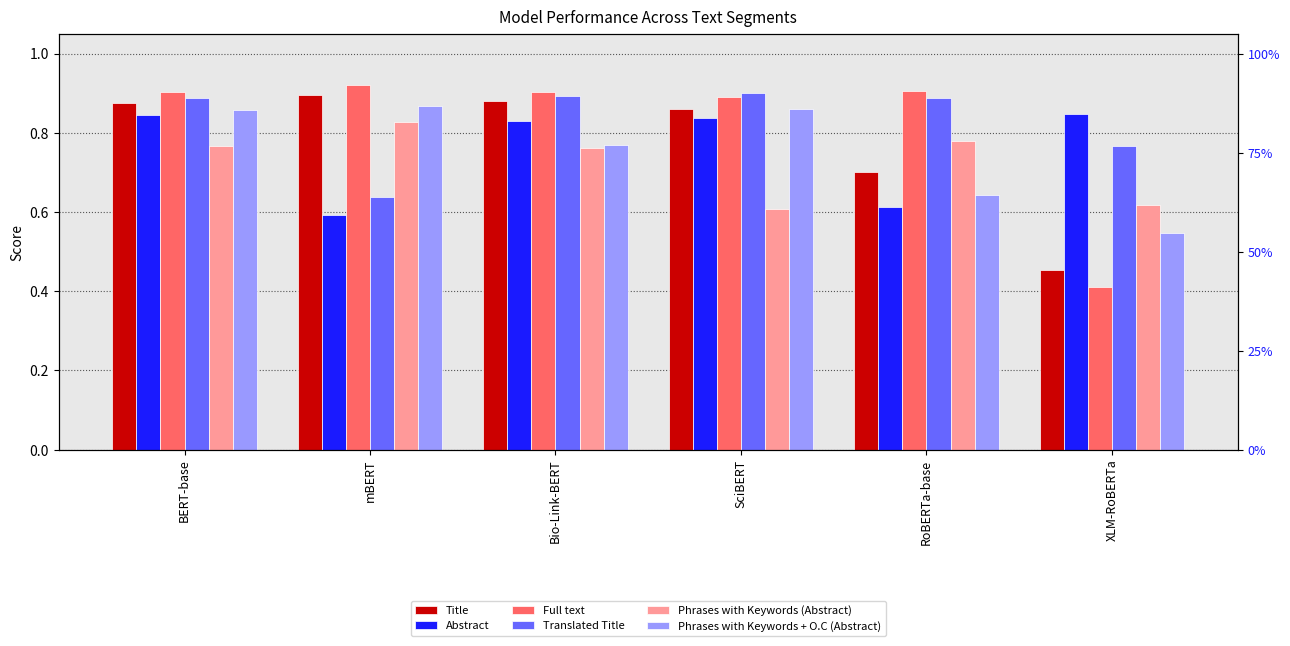

At which label does Phrases with Keywords + O.C (Abstract) reach its peak?

mBERT